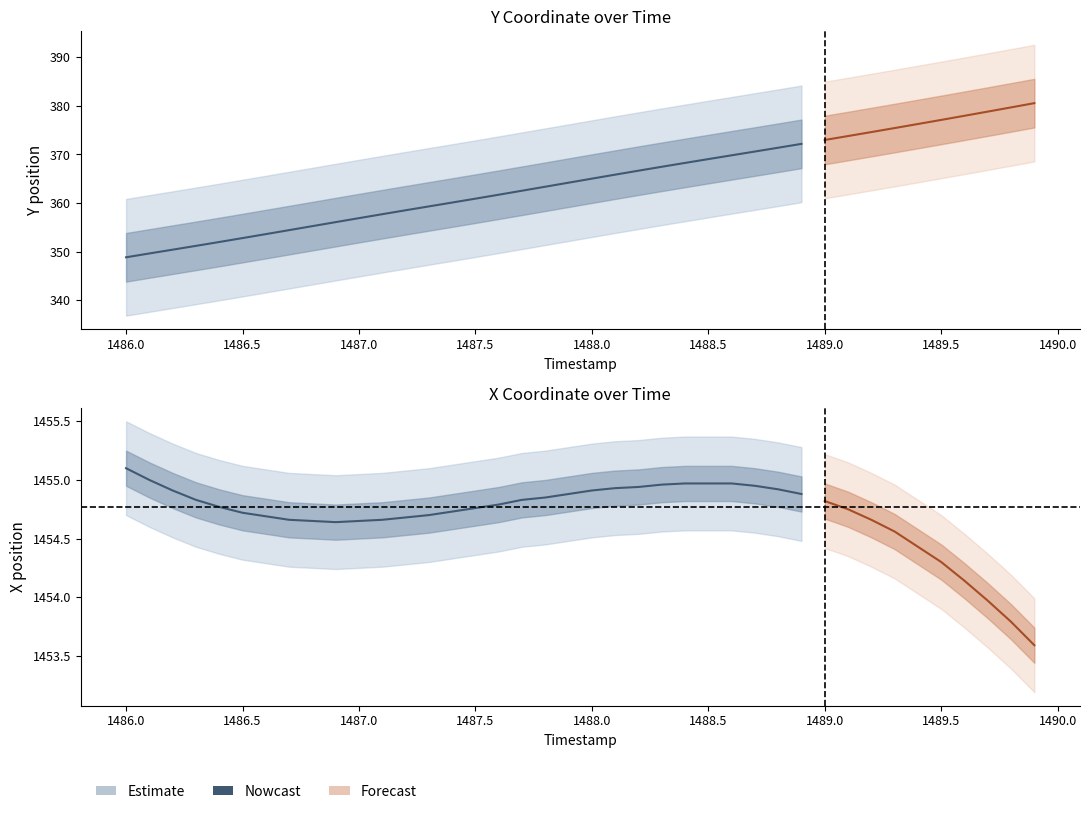

The X series shows 2534.4 at 1488.4. True or false?

False